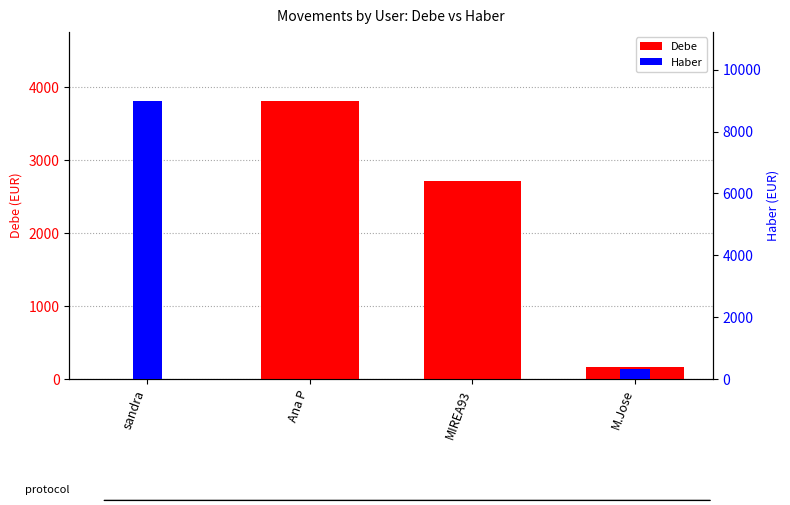

How many values in Debe are above zero?

3